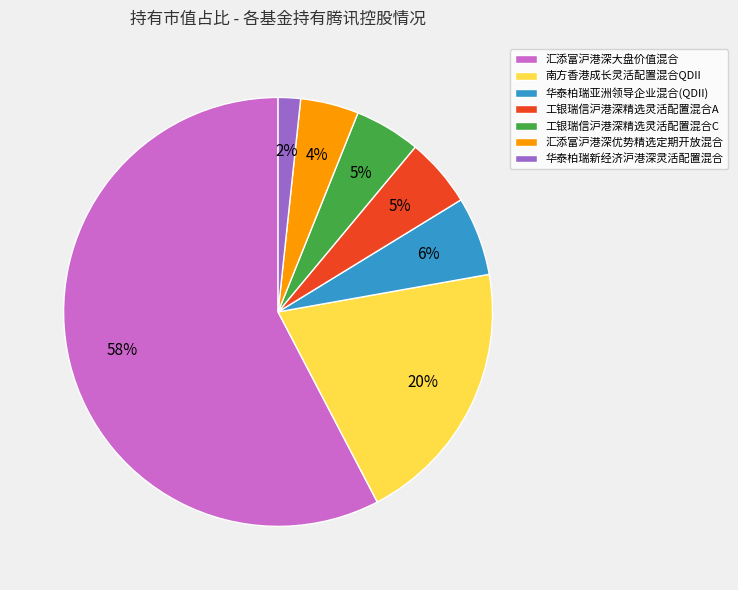

Do 华泰柏瑞新经济沪港深灵活配置混合 and 工银瑞信沪港深精选灵活配置混合C together represent more than half of the pie?

No